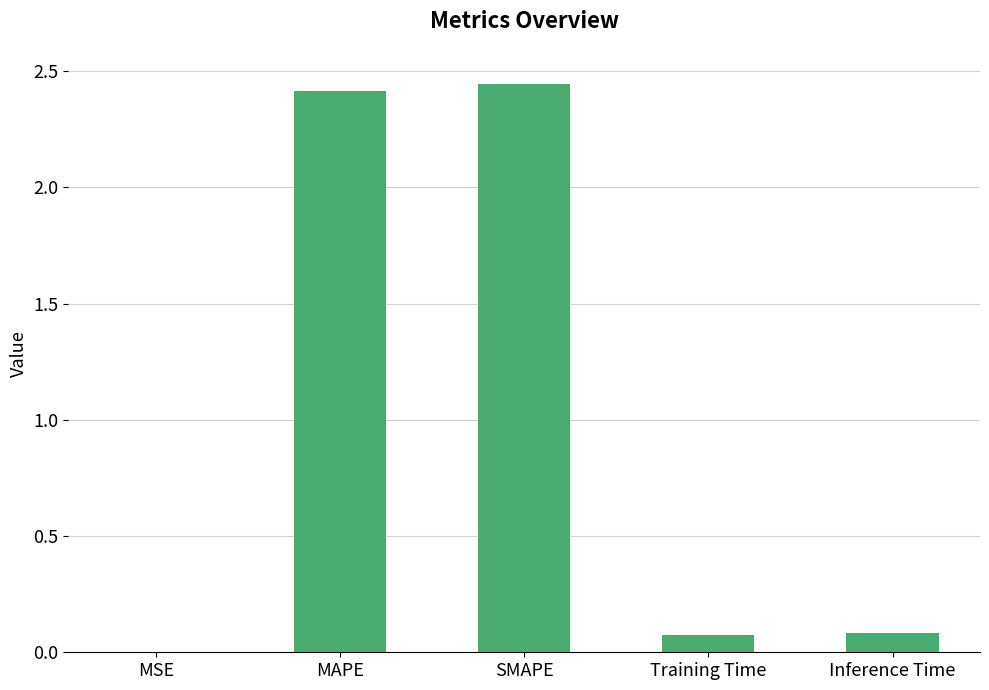

True or false: the data shows 0.0 at MSE.

True